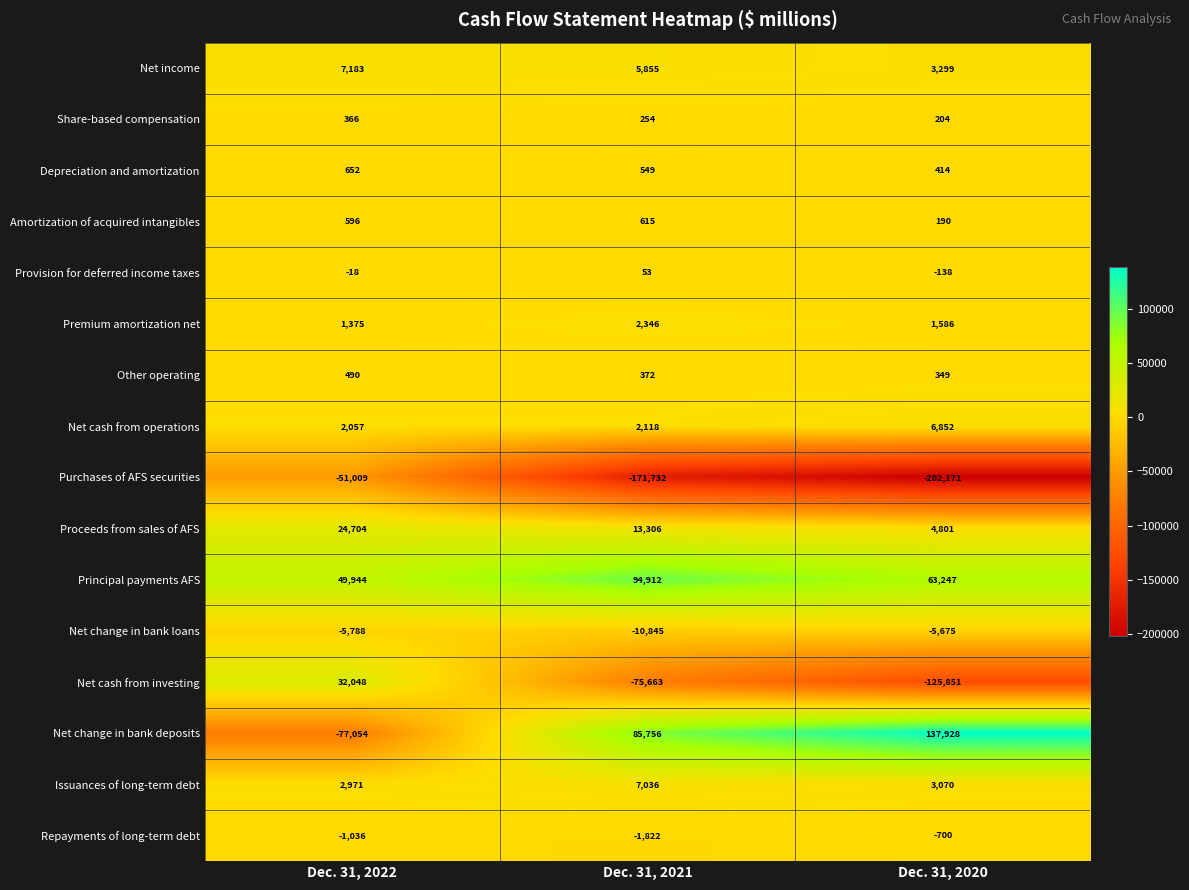

True or false: Principal payments AFS has a value of 87894 at Dec. 31, 2022.

False